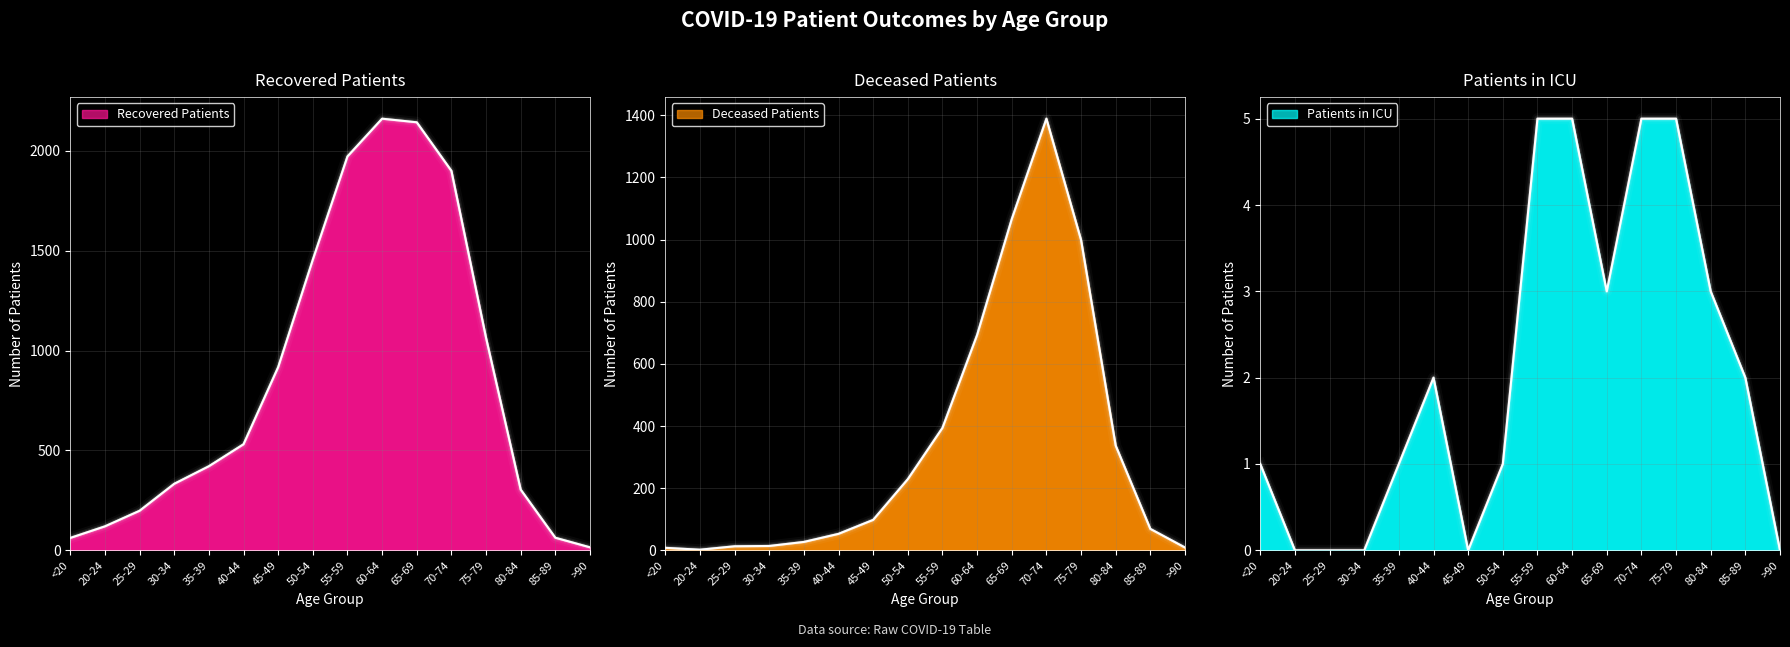

What is the difference between the maximum and minimum values in the patients_in_icu series?

5